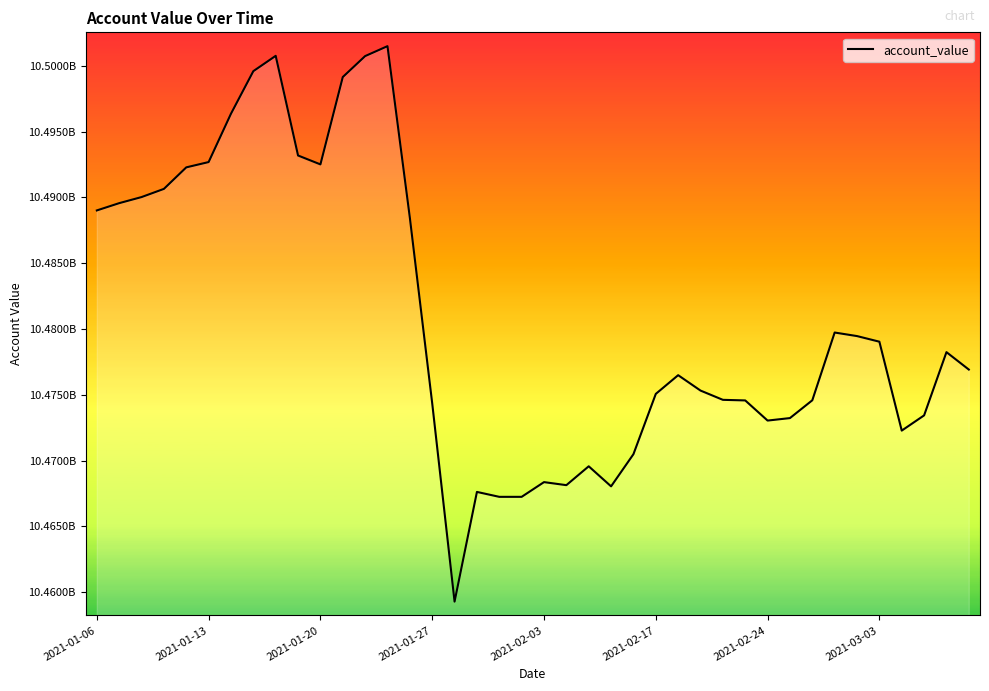

Is this an area chart (filled region under the line)?

Yes